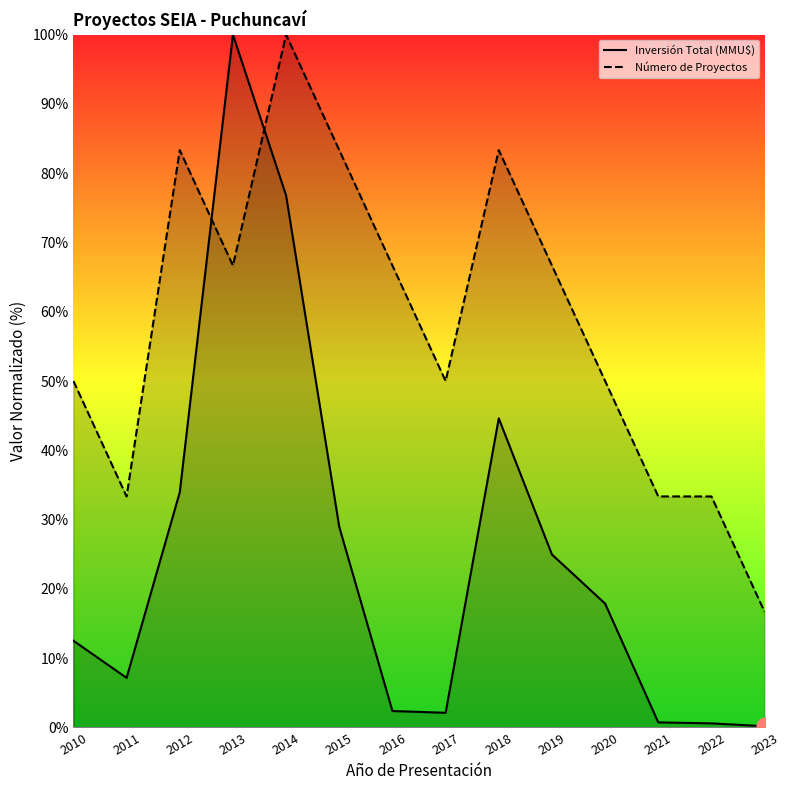

How many lines are shown in the chart?

2